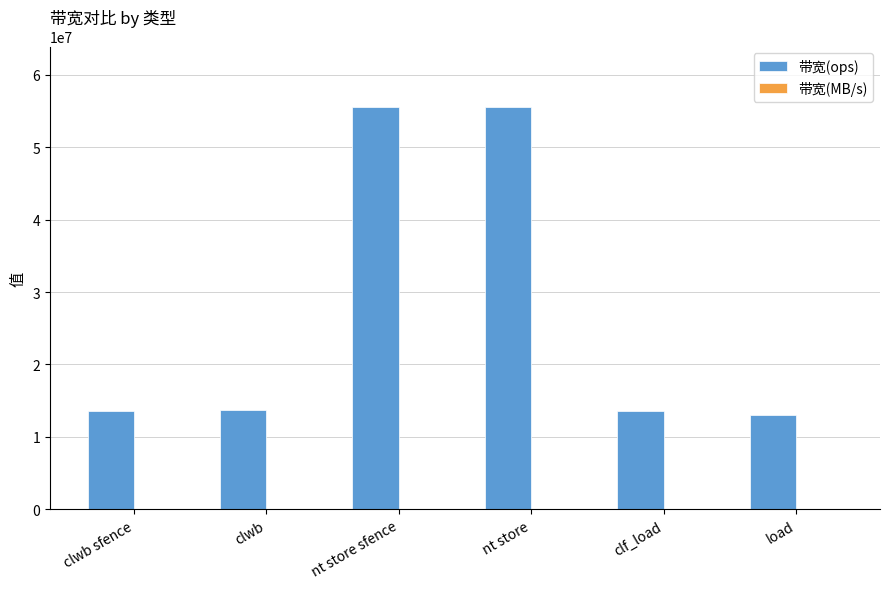

What is the sum of all 带宽(ops) values?

164823778